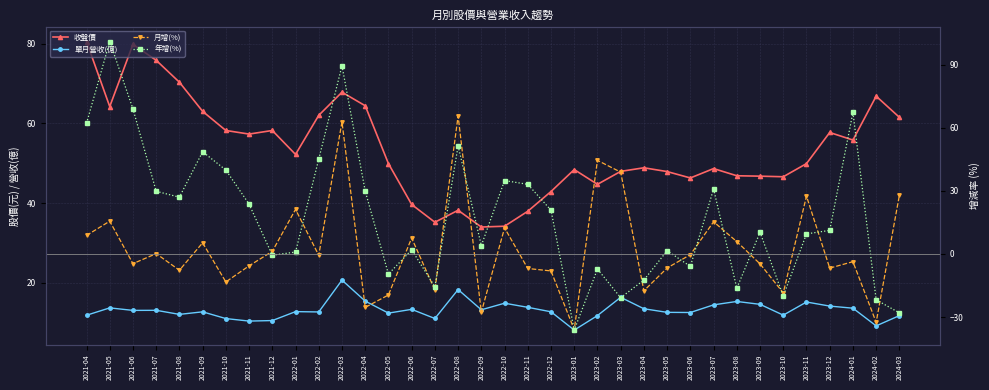

At which label does 單月營收(億) reach its peak?

2022-03